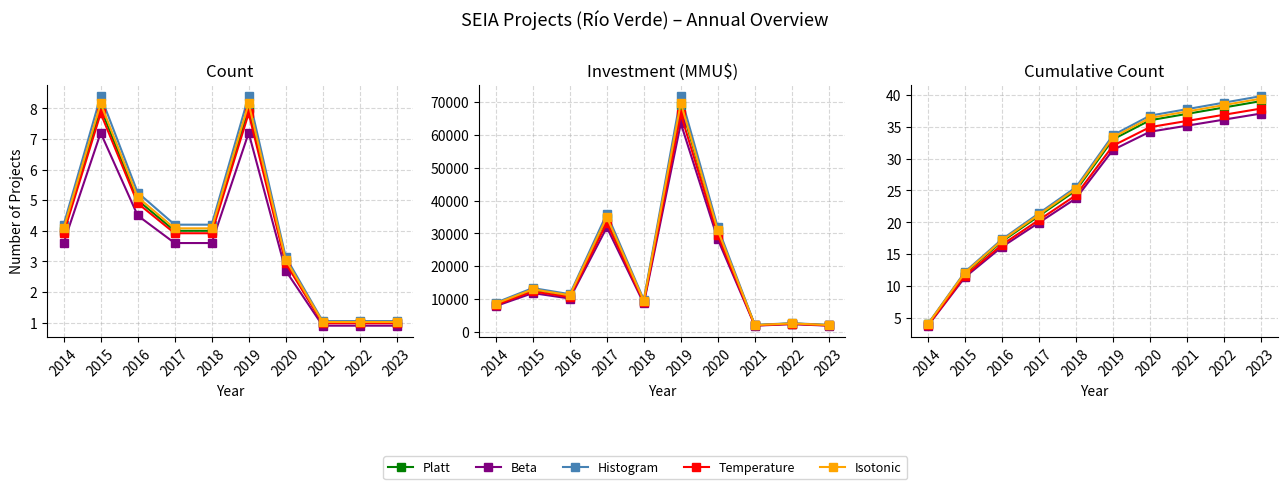

True or false: Histogram and Temperature cross at least once.

False